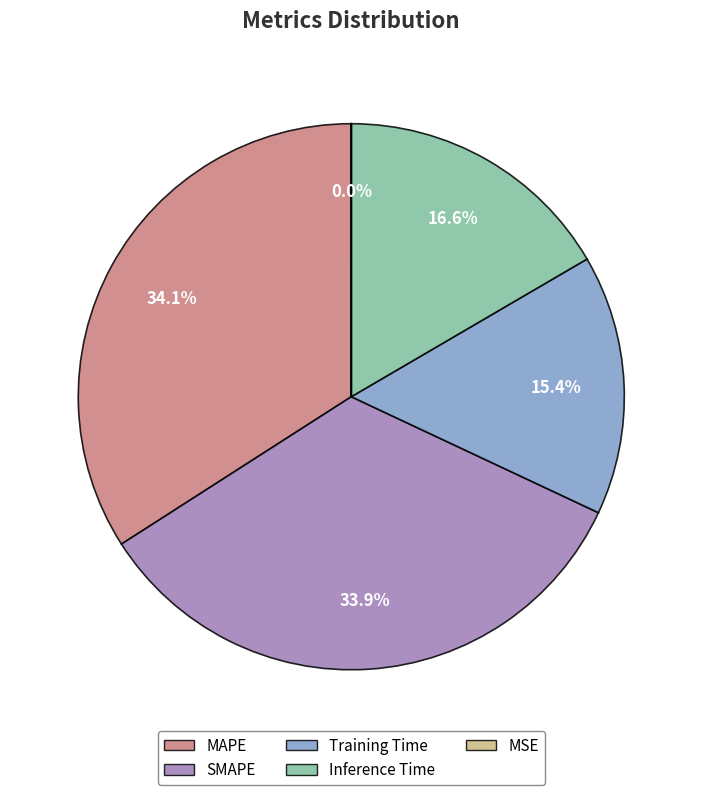

Does any single category account for the majority?

No